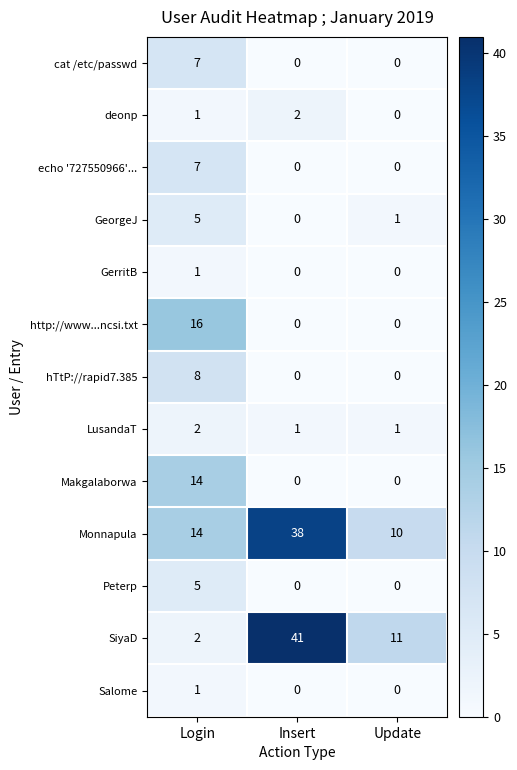

Which series has the widest spread of values?

SiyaD